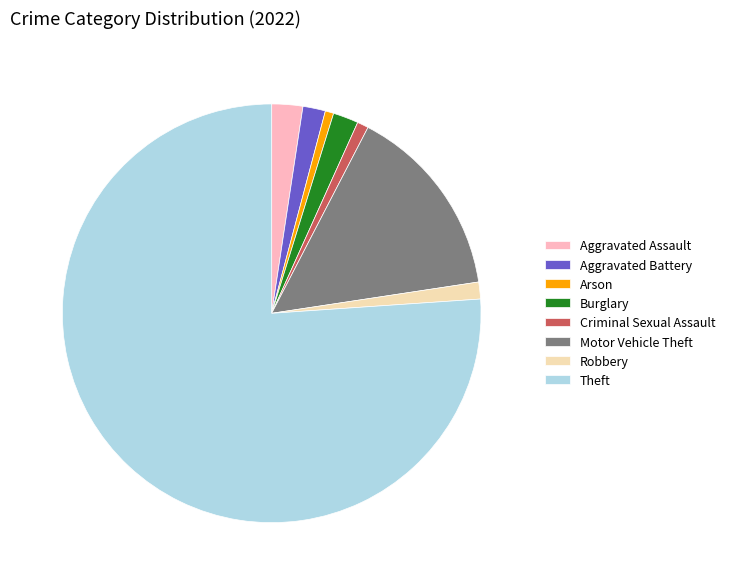

Which has a higher value, Burglary or Criminal Sexual Assault?

Burglary